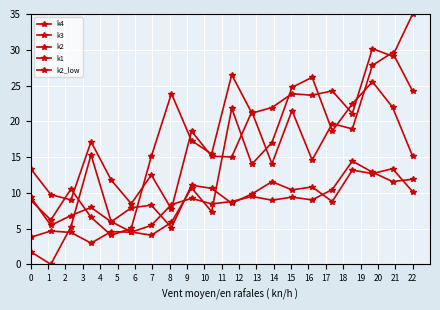

Reading left to right, list all the values displayed in this chart.

k4: 9.4	5.4	6.8	8.0	5.9	7.9	8.3	5.1	11.1	10.6	8.5	9.8	11.6	10.4	10.8	8.8	13.2	12.7	13.4	10.1
k3: 13.4	9.7	9.0	17.1	11.8	8.5	12.5	7.7	18.6	15.1	15.0	21.3	14.1	21.5	14.6	19.7	18.9	27.8	29.6	24.2
k2: 9.0	6.2	10.5	6.6	4.1	5.0	15.1	23.9	17.3	15.4	26.5	21.1	21.9	23.9	23.6	24.3	21.1	30.2	29.1	35.0
k1: 1.8	0.0	5.2	15.3	6.0	4.5	4.1	5.9	10.7	7.4	21.8	14.0	17.0	24.7	26.1	18.6	22.4	25.5	22.0	15.1
k2_low: 3.8	4.7	4.5	3.0	4.6	4.5	5.4	8.4	9.2	8.4	8.8	9.5	9.0	9.4	9.0	10.5	14.4	12.9	11.6	11.9